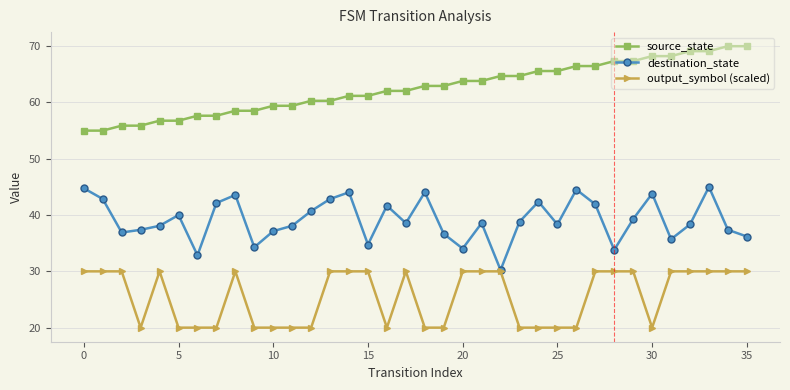

What is the sum of all output_symbol (scaled) values?

920.0